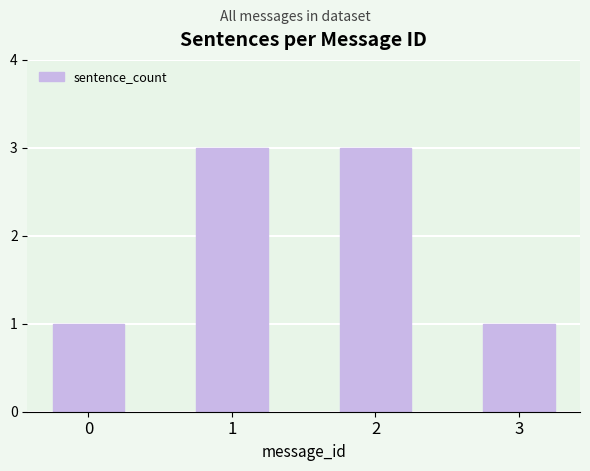

What is the change in value from 1 to 3?

-2